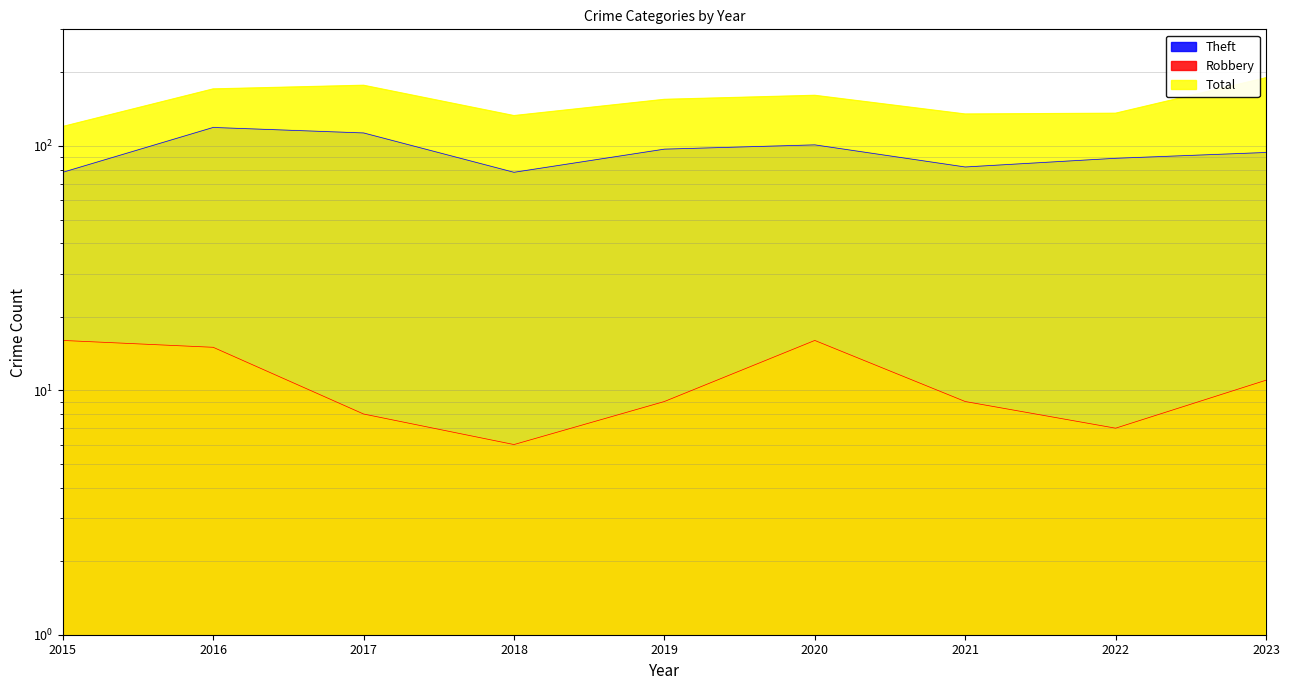

True or false: Robbery and Theft cross at least once.

False